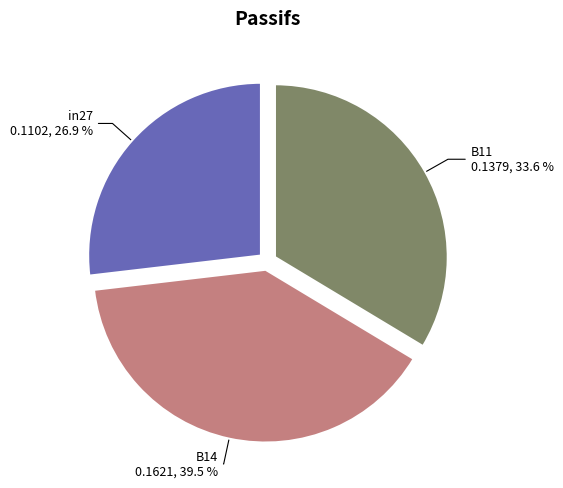

Is there any slice that represents more than half of the pie?

No